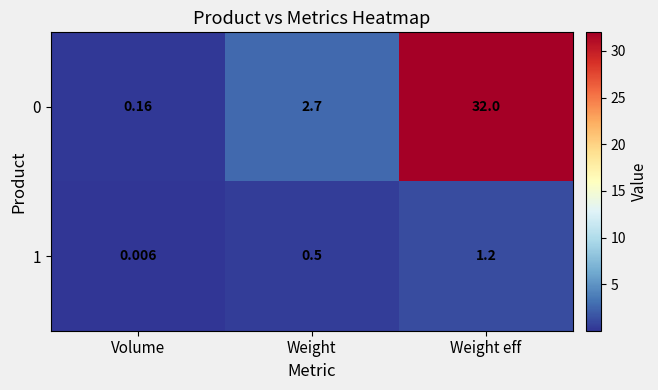

Count the number of categories in the chart.

3